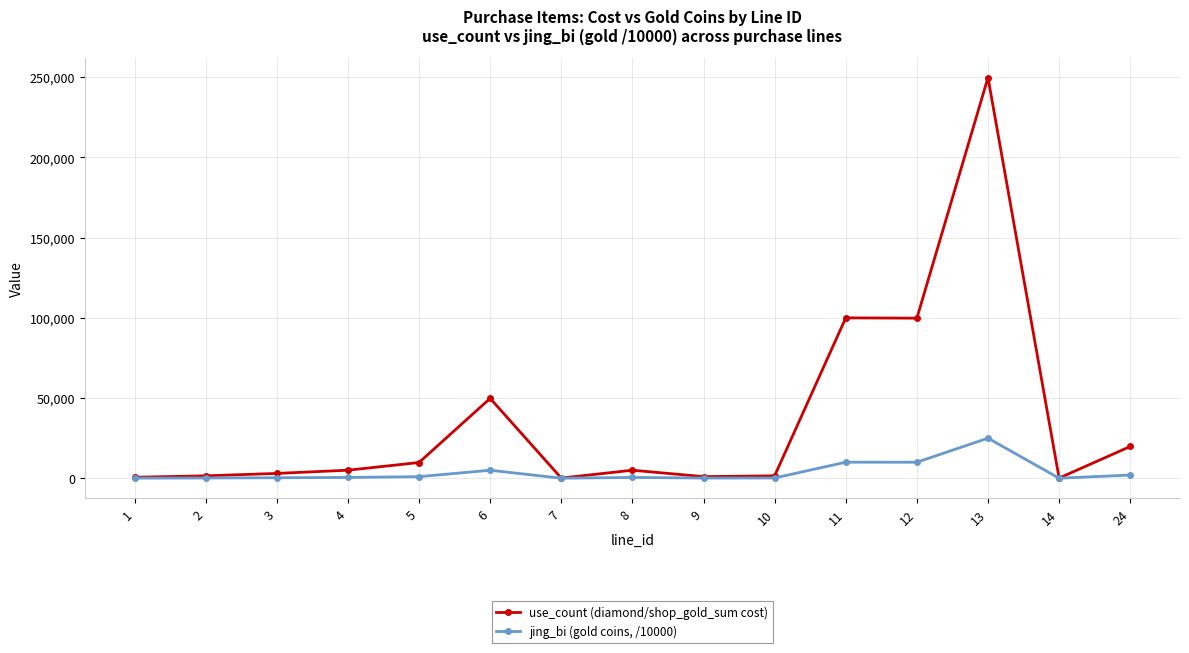

At which label is jing_bi (gold coins, /10000) closest to 12495?

11